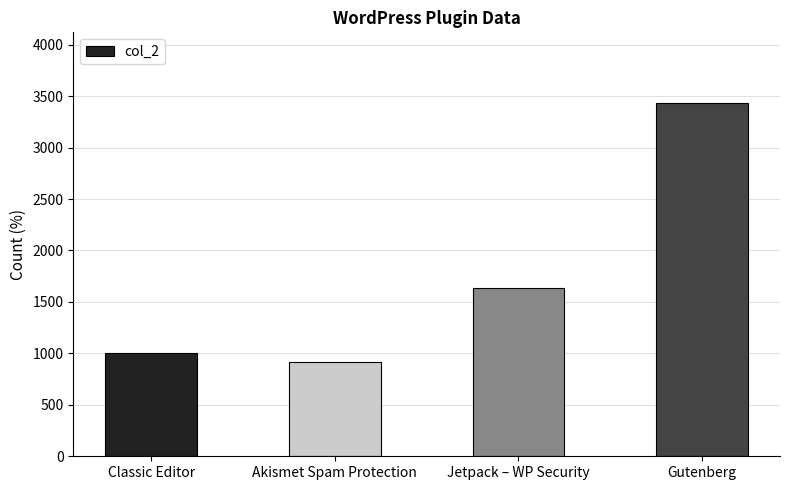

What is the approximate value at Classic Editor, to the nearest 50?

1000